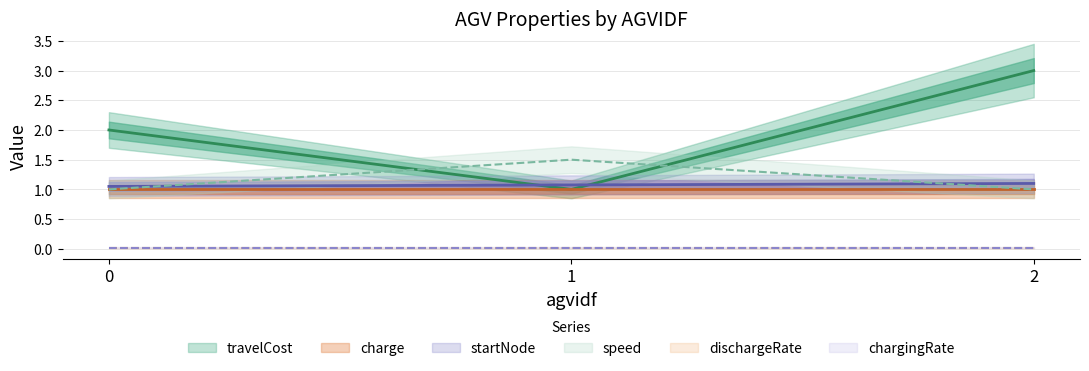

Which label corresponds to the largest value in the chart?

2